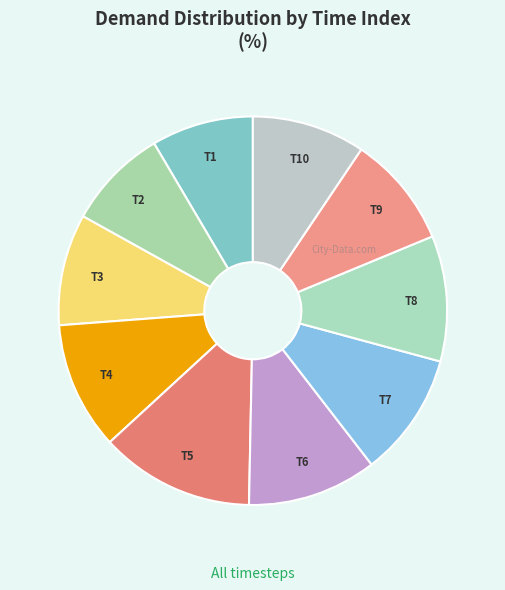

How many slices are in this pie chart?

10